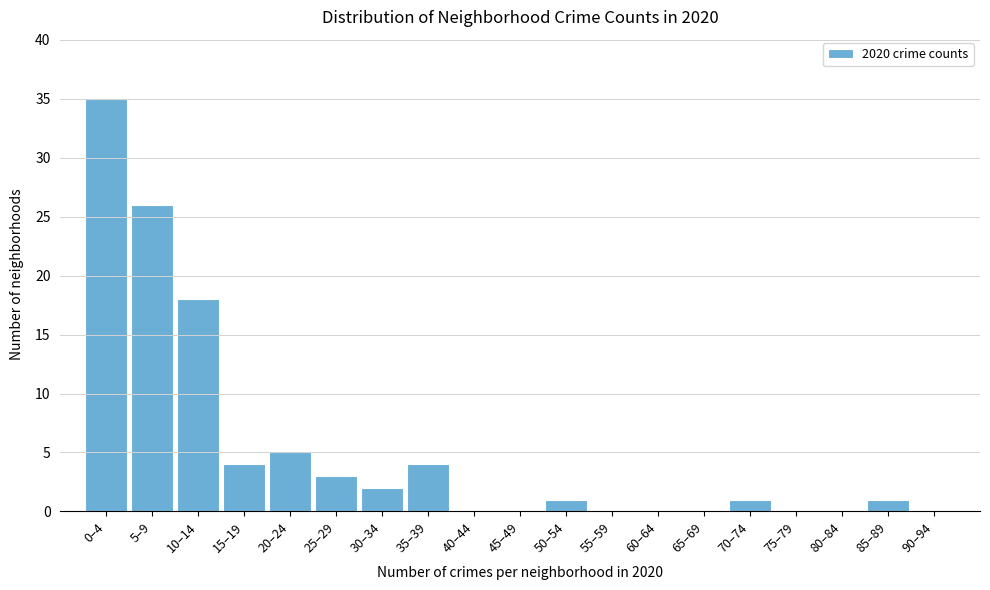

Reading left to right, transcribe all the data shown in this chart.

0–4=35	5–9=26	10–14=18	15–19=4	20–24=5	25–29=3	30–34=2	35–39=4	40–44=0	45–49=0	50–54=1	55–59=0	60–64=0	65–69=0	70–74=1	75–79=0	80–84=0	85–89=1	90–94=0